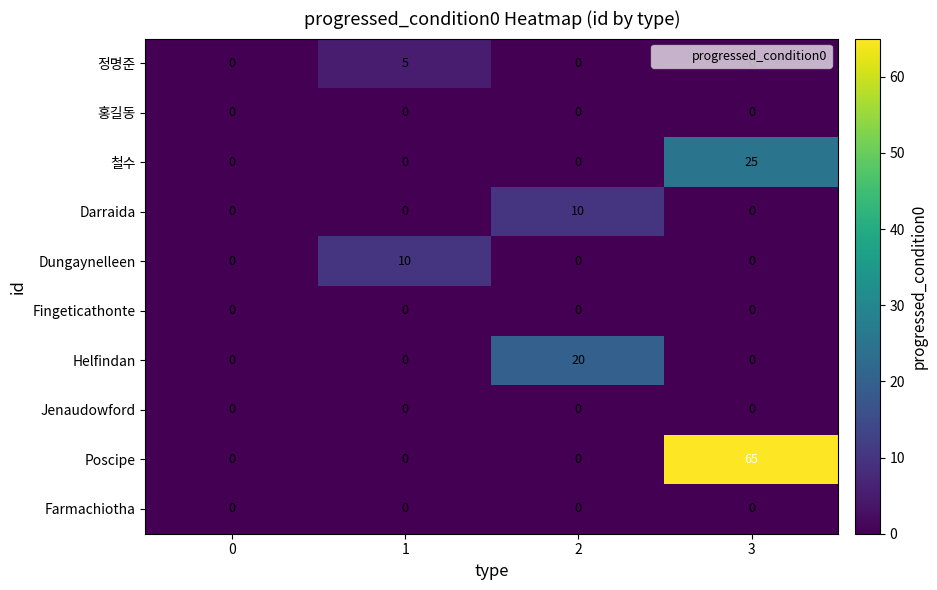

What is the maximum value for Helfindan?

20